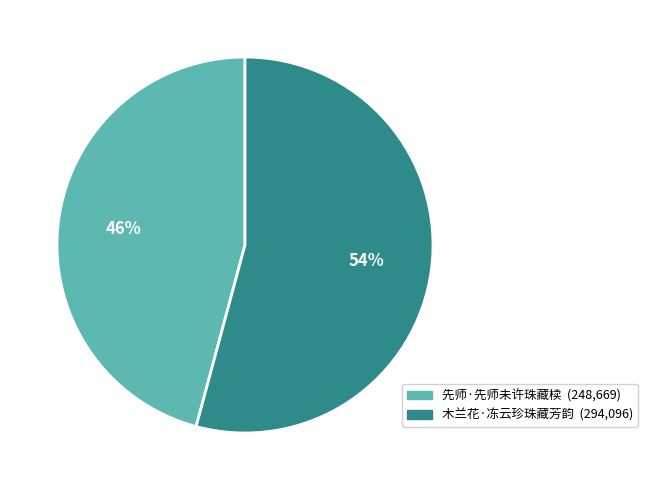

To the nearest percent, what percentage of the pie is 木兰花·冻云珍珠藏芳韵?

54%